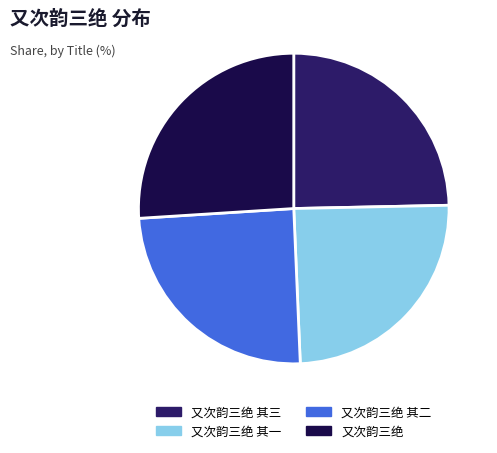

How many slices are in this pie chart?

4